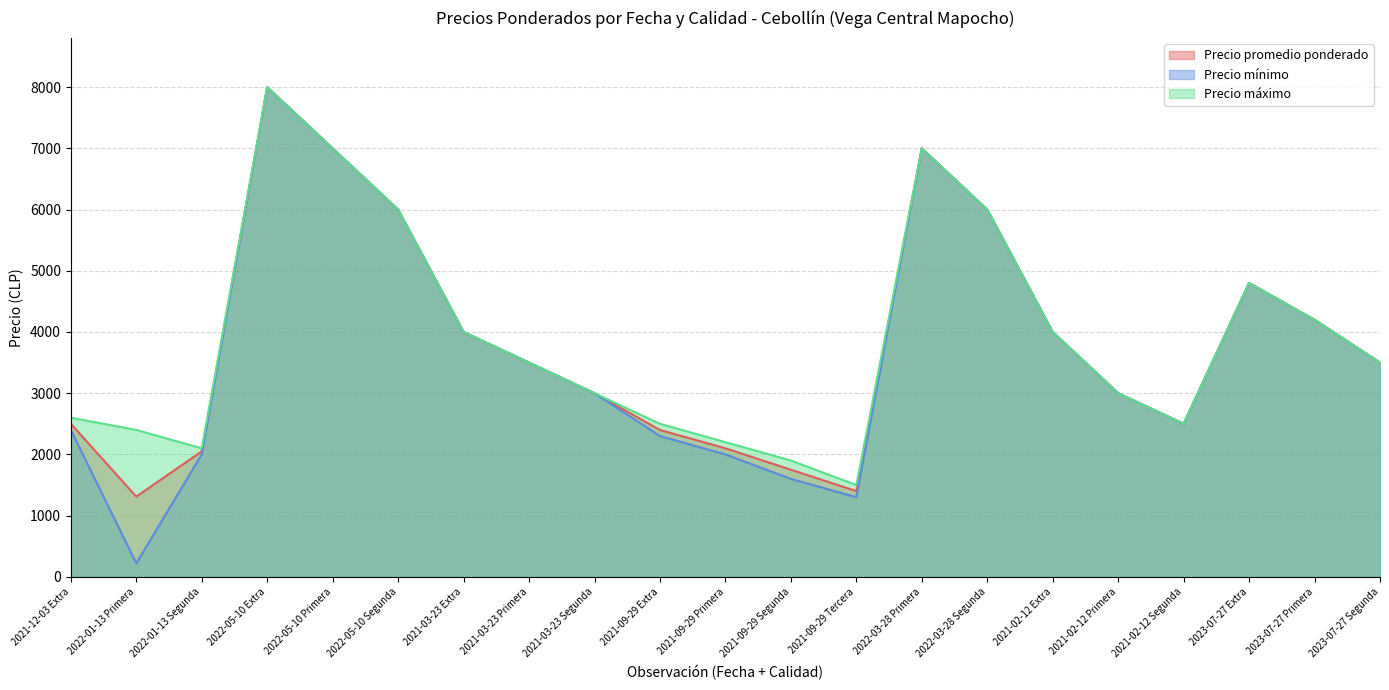

What is the maximum value for Precio promedio ponderado?

8000